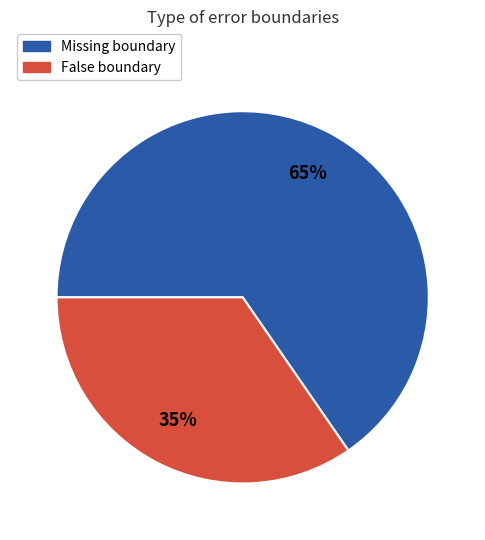

True or false: False accounts for 22% of the total.

False